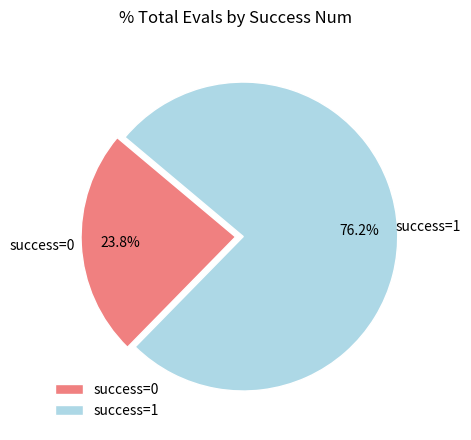

Combined, what portion of the pie is success=0 and success=1?

100.0%